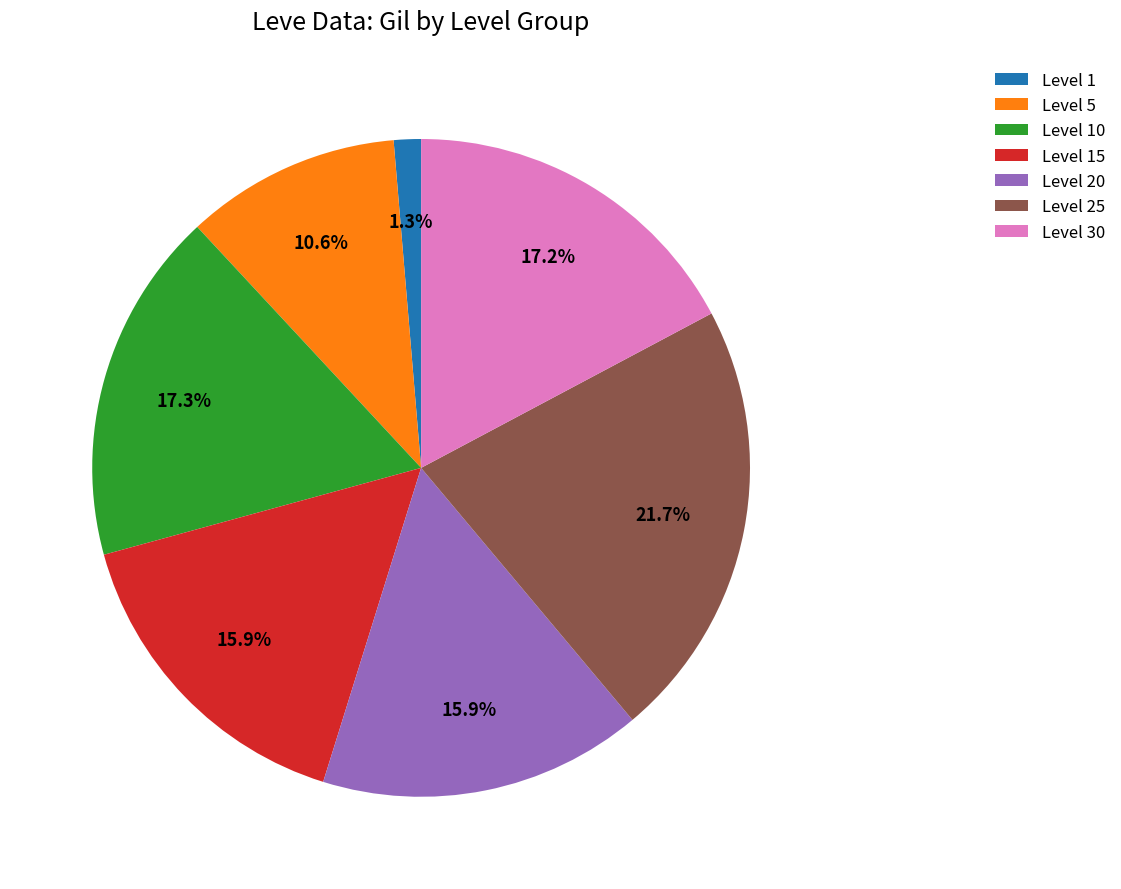

Is there a majority slice in this chart?

No